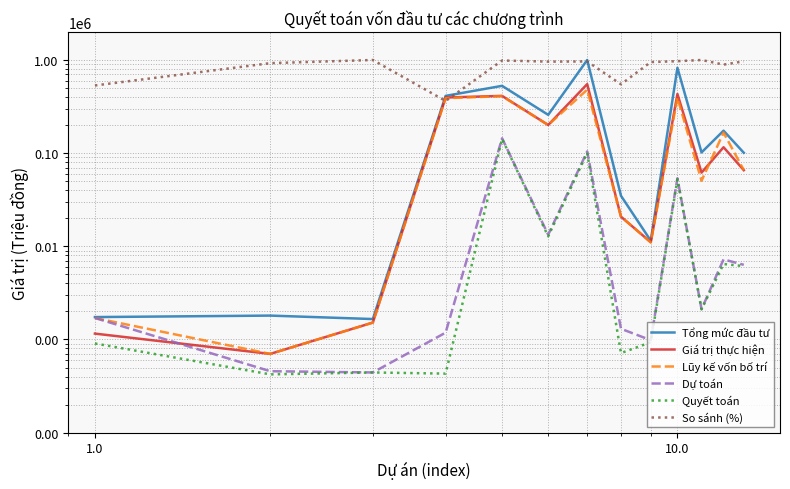

What is the highest value of the Tổng mức đầu tư series?

997956.0